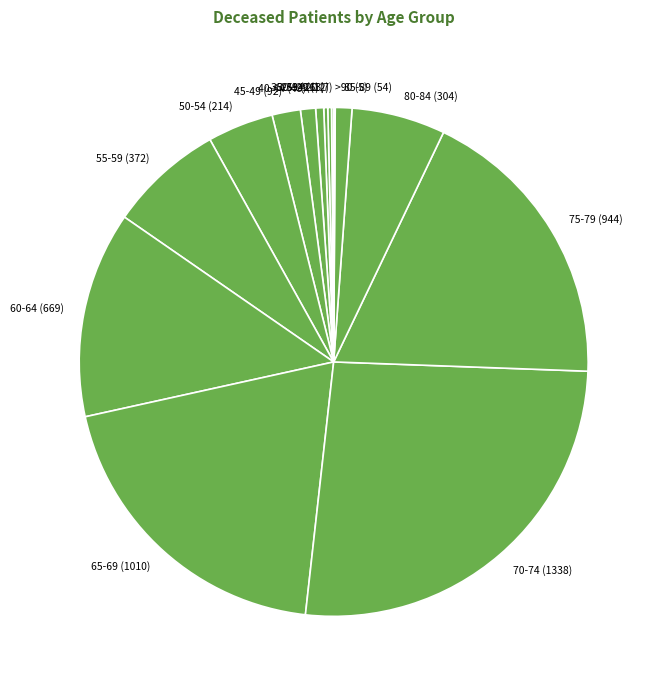

Do 60-64 (669) and 70-74 (1338) together represent more than half of the pie?

No